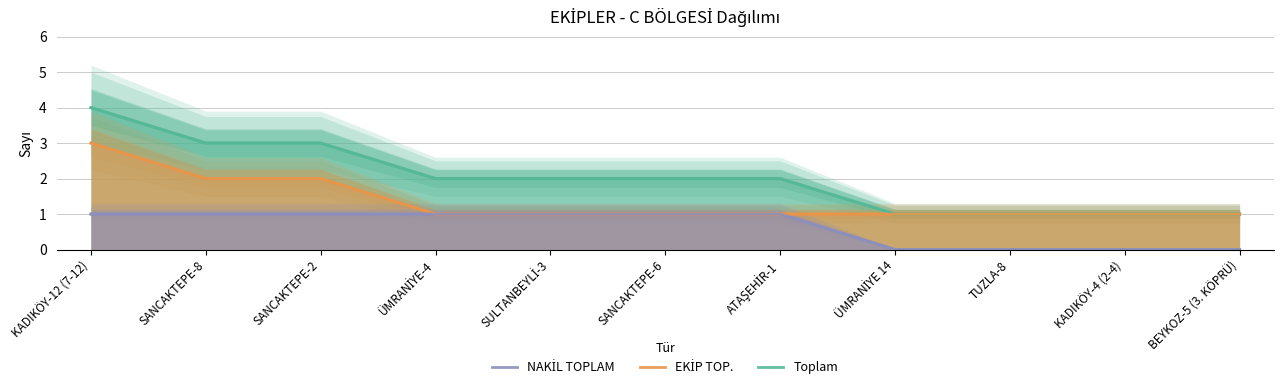

Between SANCAKTEPE-2 and SULTANBEYLİ-3, which series saw the biggest shift?

EKİP TOP.